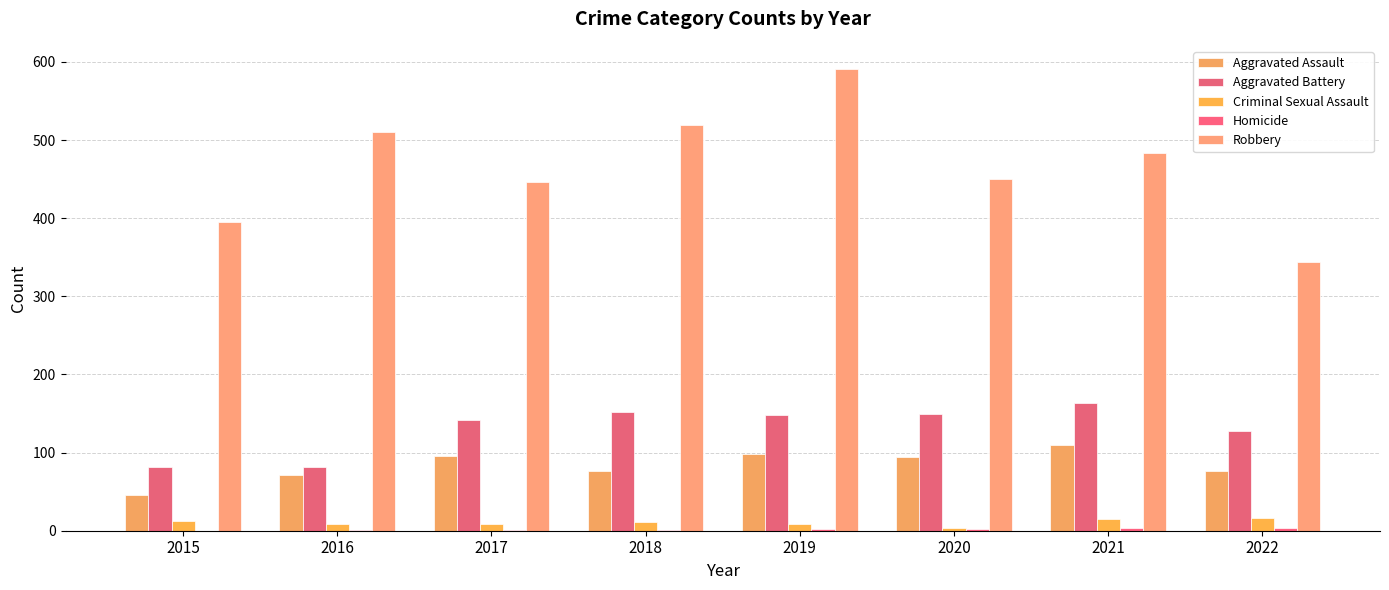

What is the sum of the Criminal Sexual Assault values at 2019 and 2022?

24